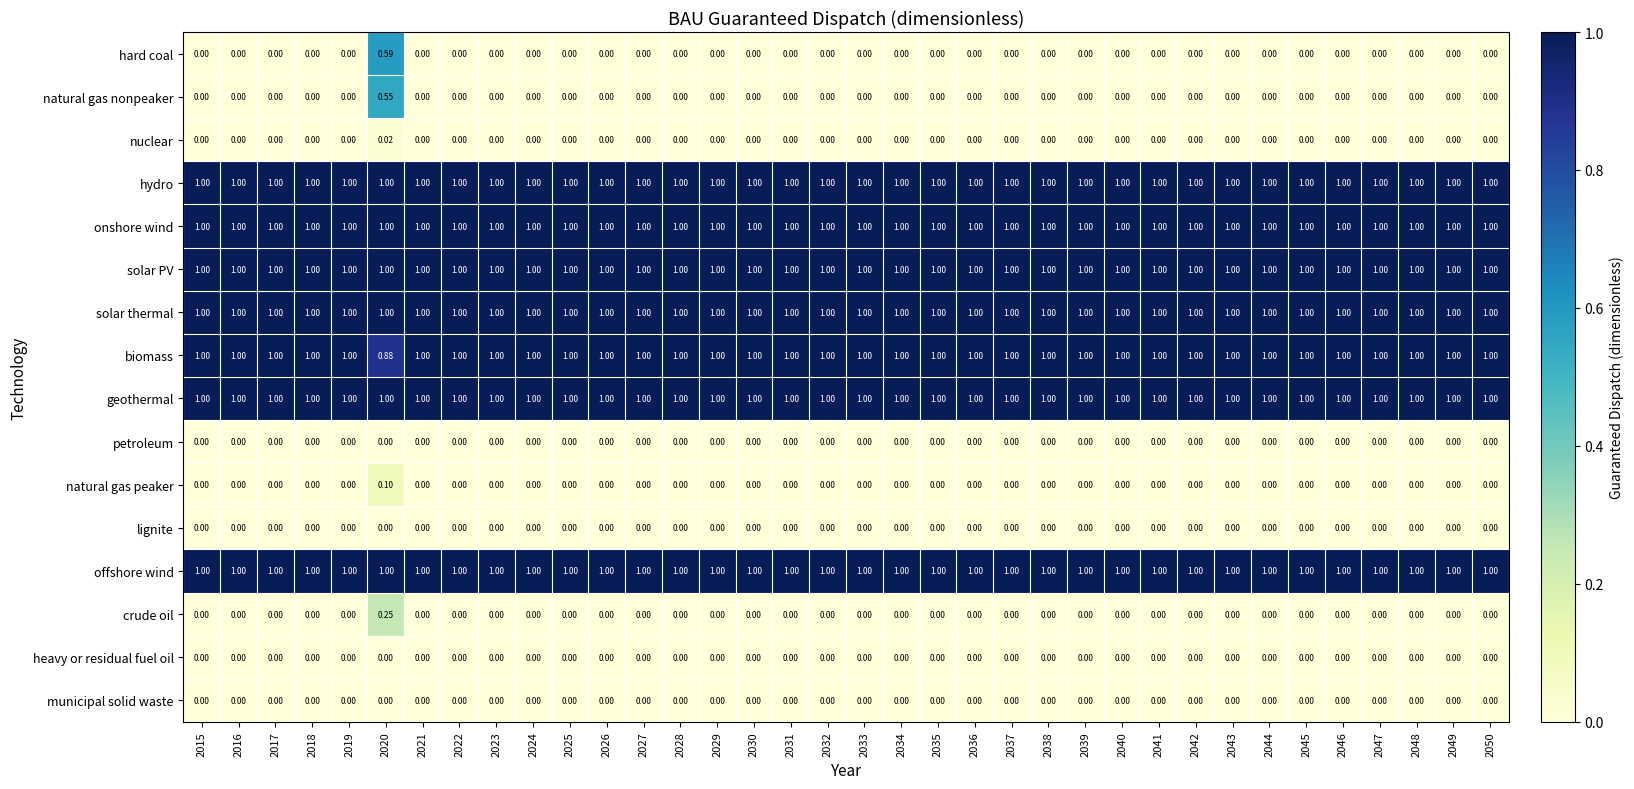

What is the difference between the highest and lowest values at 2027?

1.0